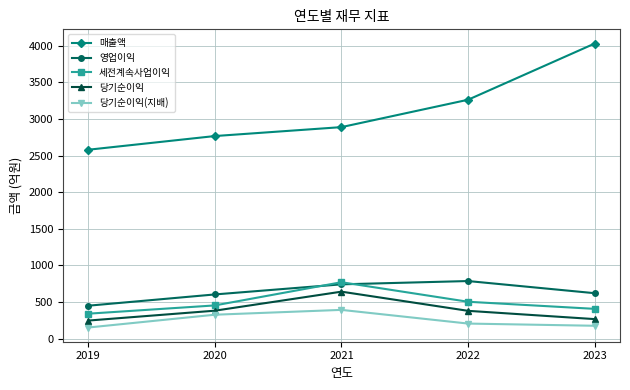

At which label does 영업이익 reach its minimum?

2019